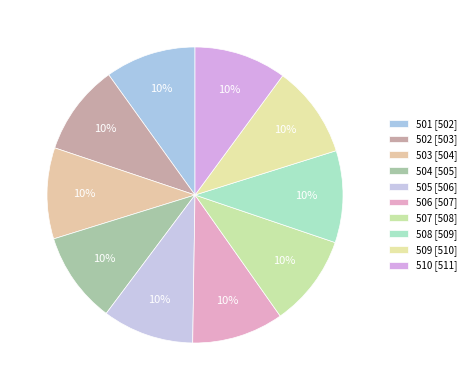

What portion of the pie excludes 505?

90.0%